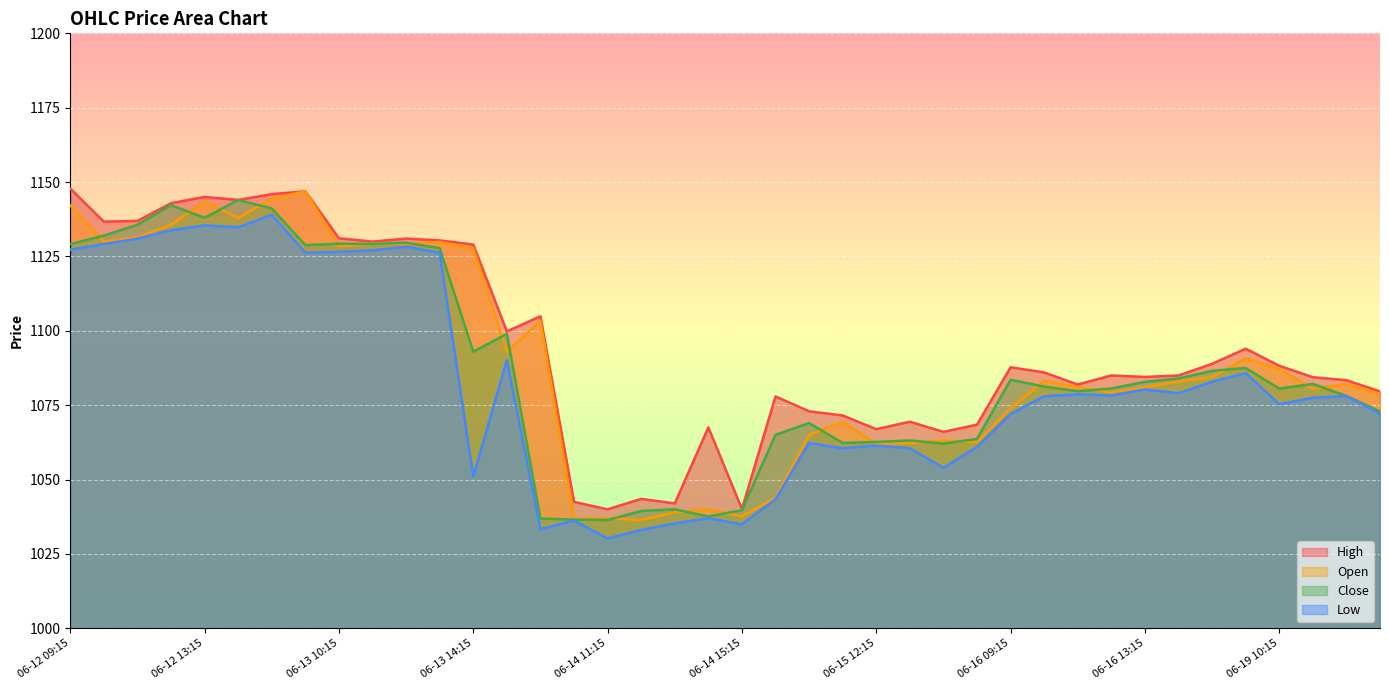

What is the minimum value for Open?

1036.4